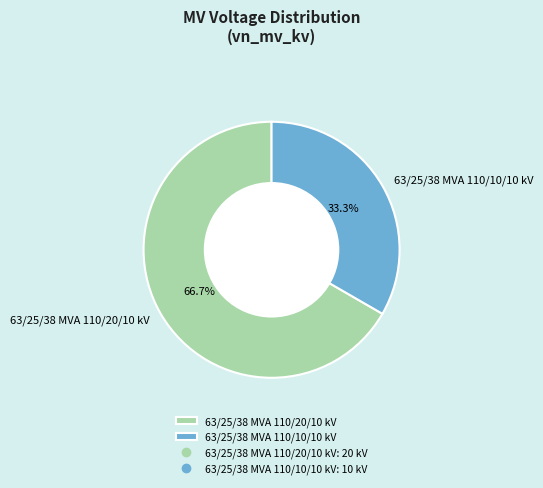

The 63/25/38 MVA 110/20/10 kV slice represents 60% of the pie. True or false?

False